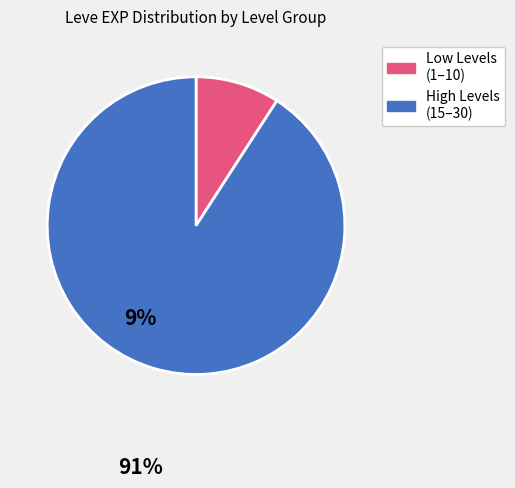

Rank the categories by value from lowest to highest.

Low Levels (1–10), High Levels (15–30)